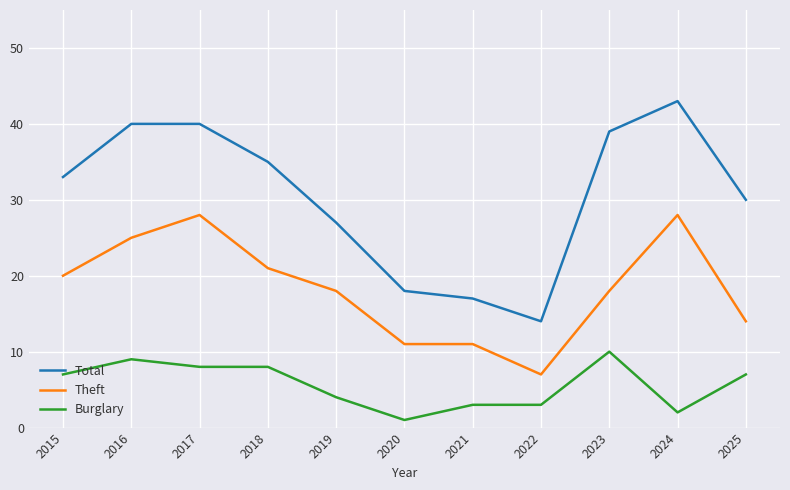

What is the minimum value for Total?

14